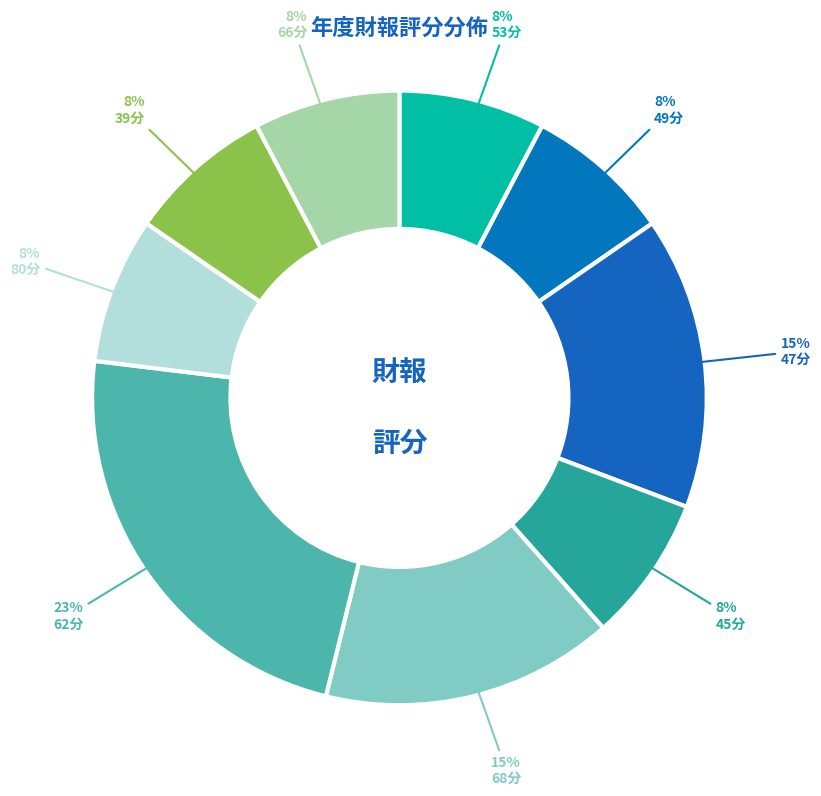

How many segments does this pie chart have?

9